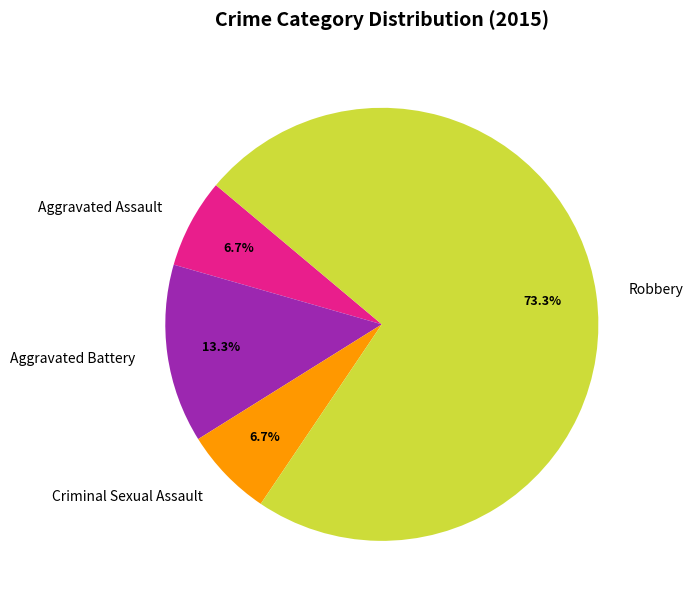

What portion of the pie excludes Robbery?

26.7%